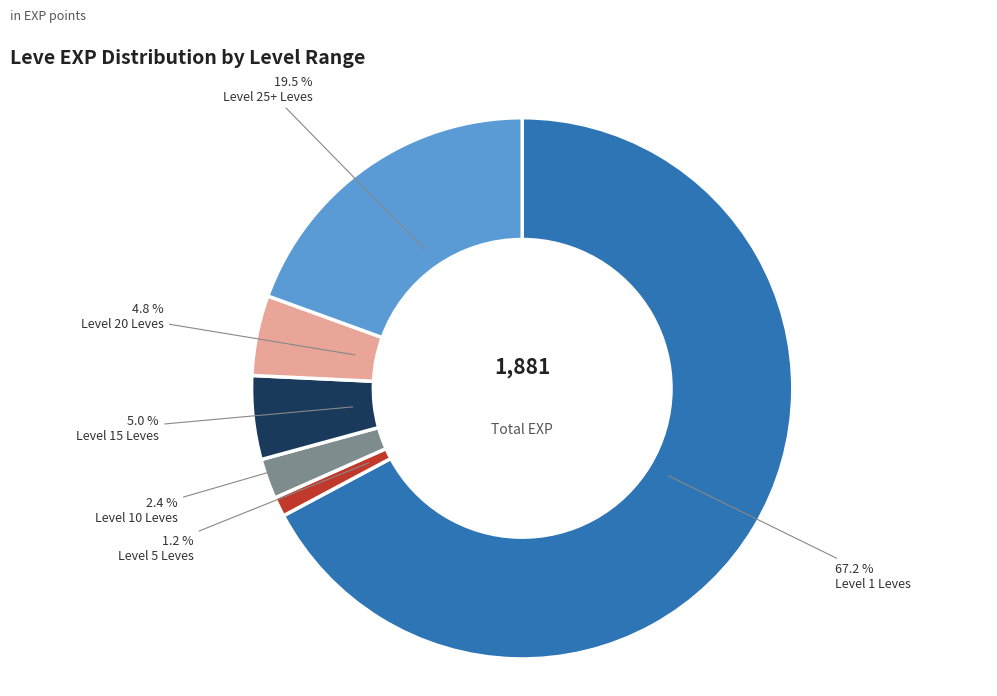

What percentage is NOT represented by Level 25+ Leves?

80.5%